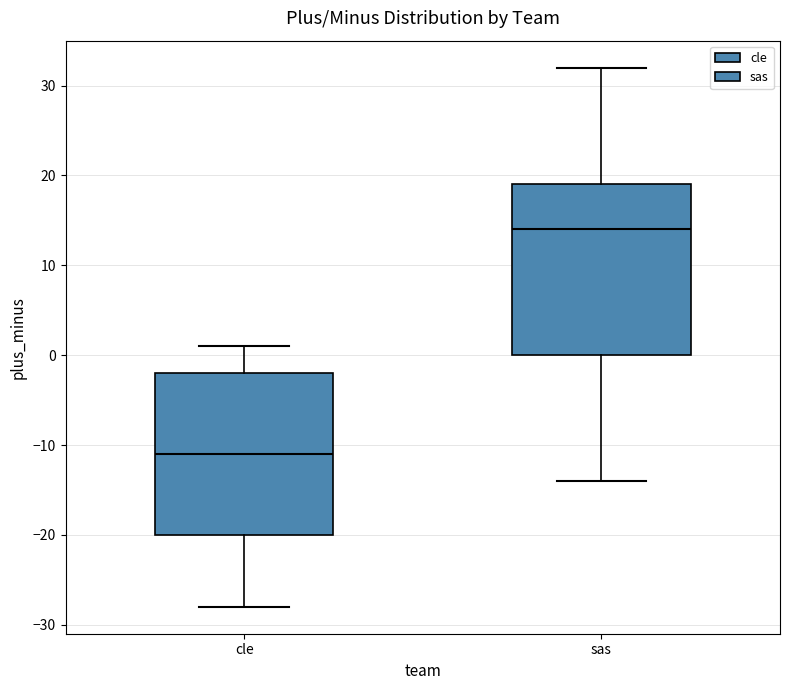

Reading left to right, read every box against the y-axis: the position of its median line, the range the box covers, and the ends of its whiskers. The values are not printed on the chart, so give them approximately, as read against the axis.

cle: median -11, box -20 to -2, whiskers -28 to 1
sas: median 14, box 0 to 19, whiskers -14 to 32